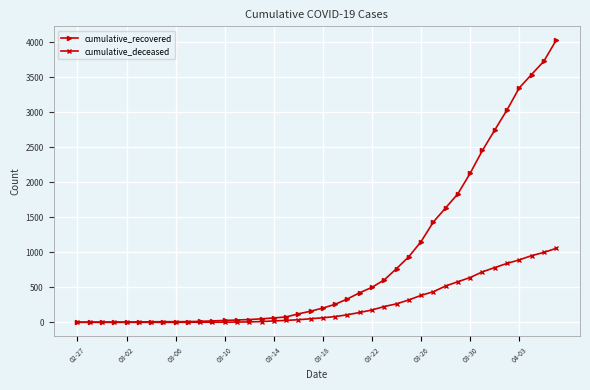

How many data points in cumulative_deceased are less than 65?

20